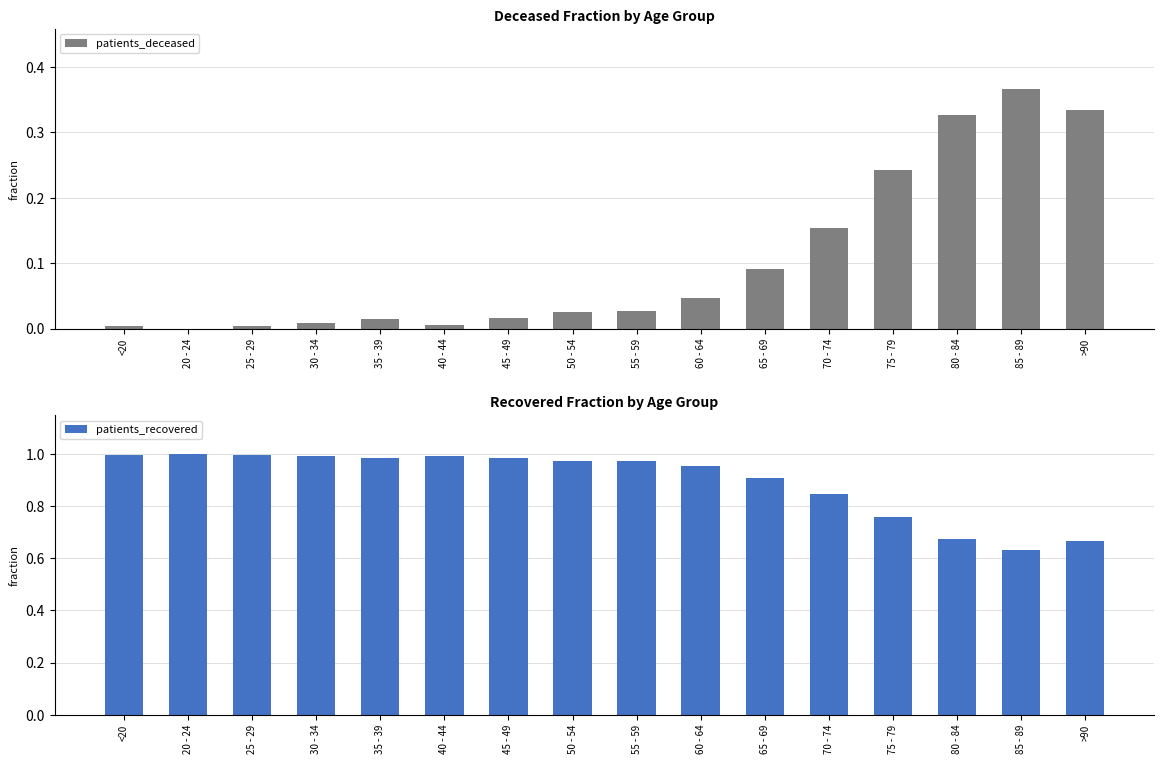

List the series in order of their overall mean, lowest first.

patients_deceased, patients_recovered